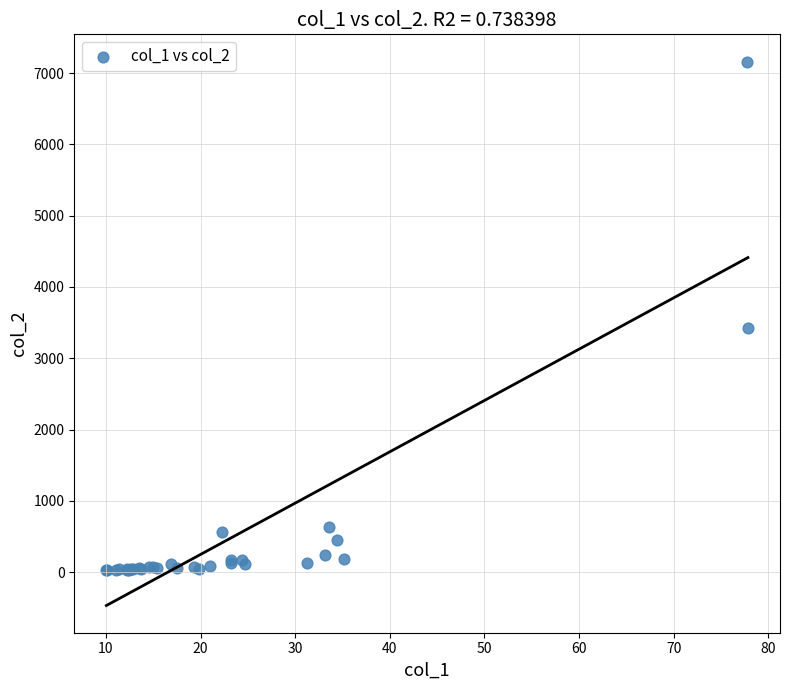

What Y value in the scatter plot is closest to 3593?

3429.3